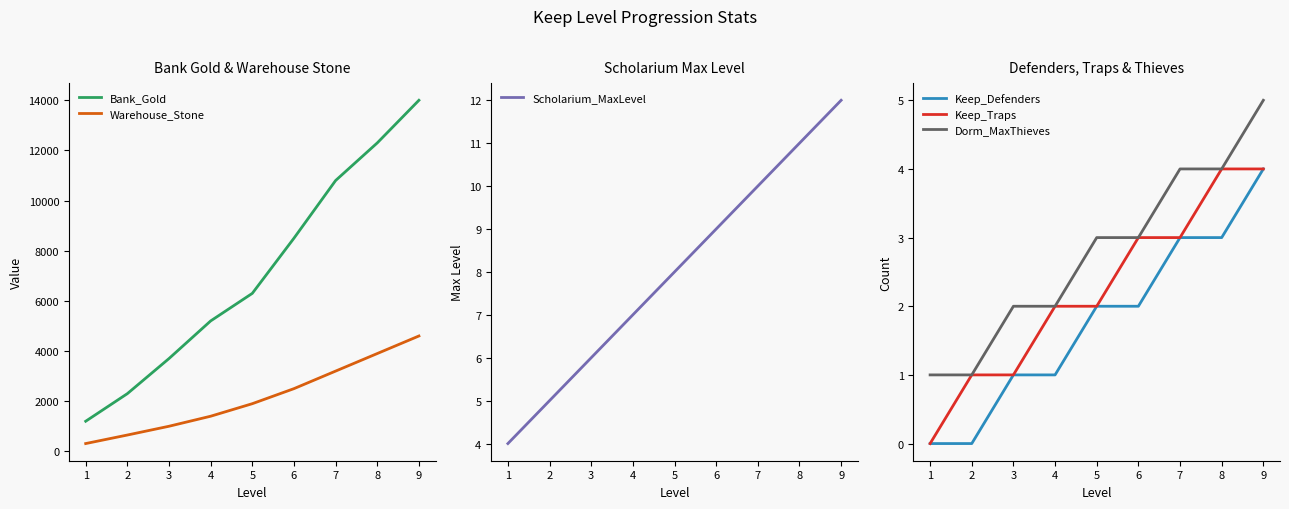

What is the spread (max minus min) of values at 7?

10797